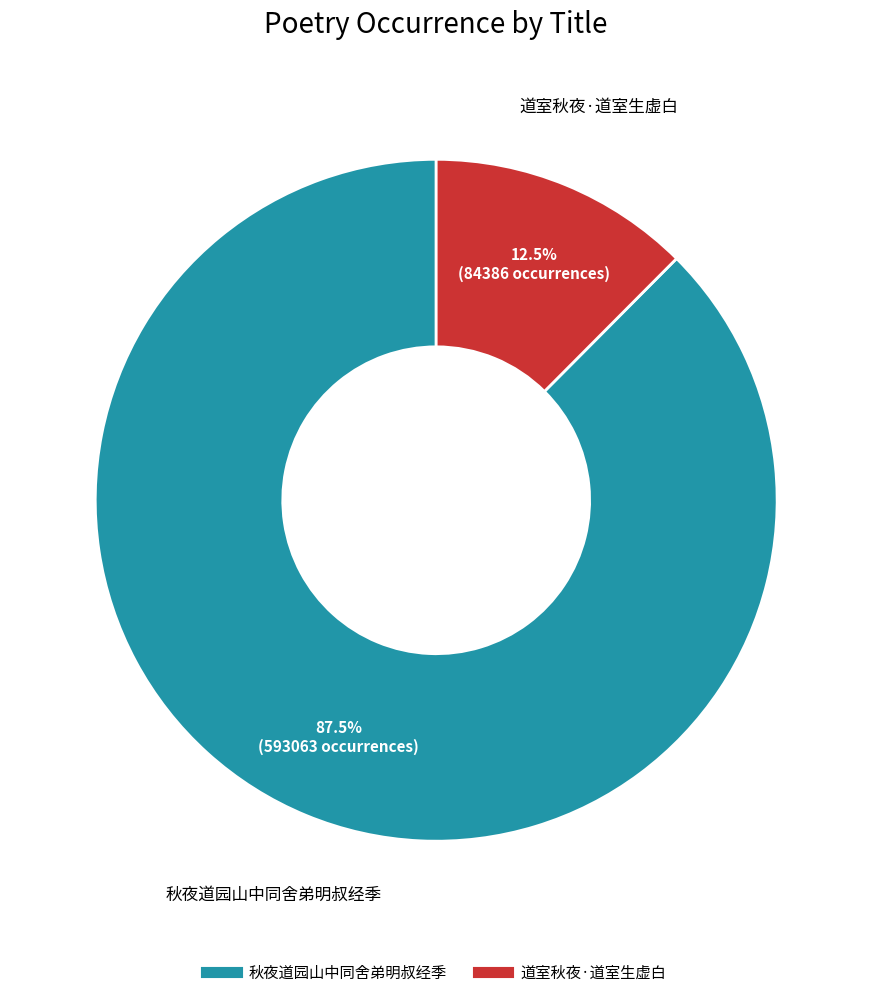

Approximately how many times larger is the value at 道室秋夜·道室生虚白 compared to 秋夜道园山中同舍弟明叔经季?

0.1